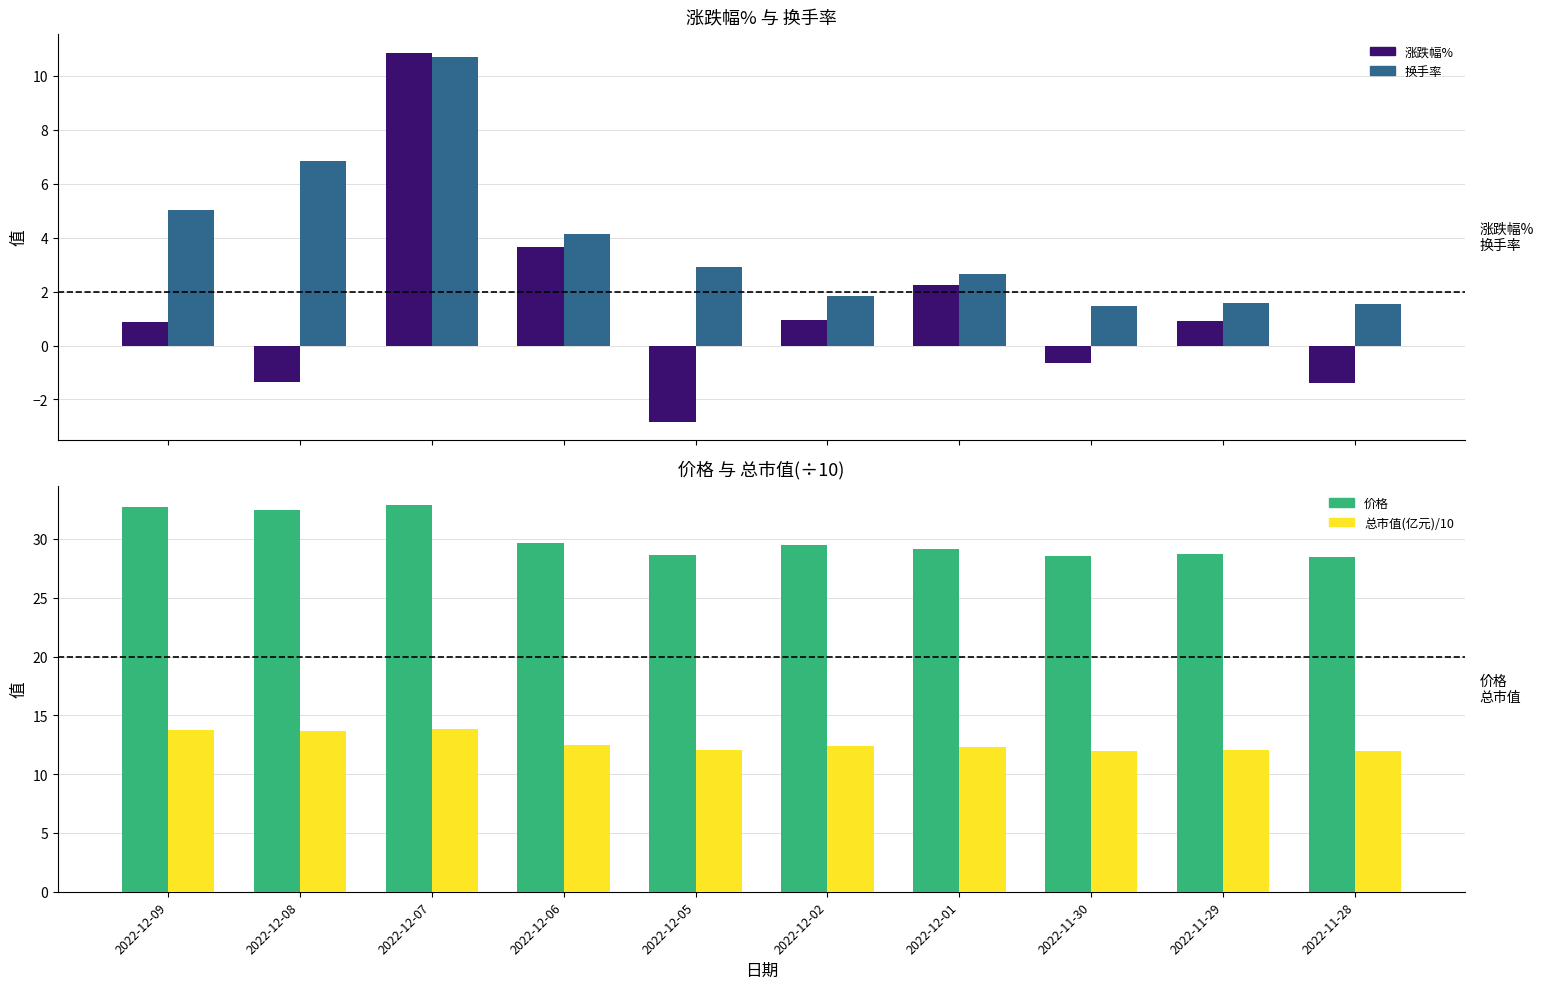

What is the value of the 价格 bar at the 9th from the left?

28.7